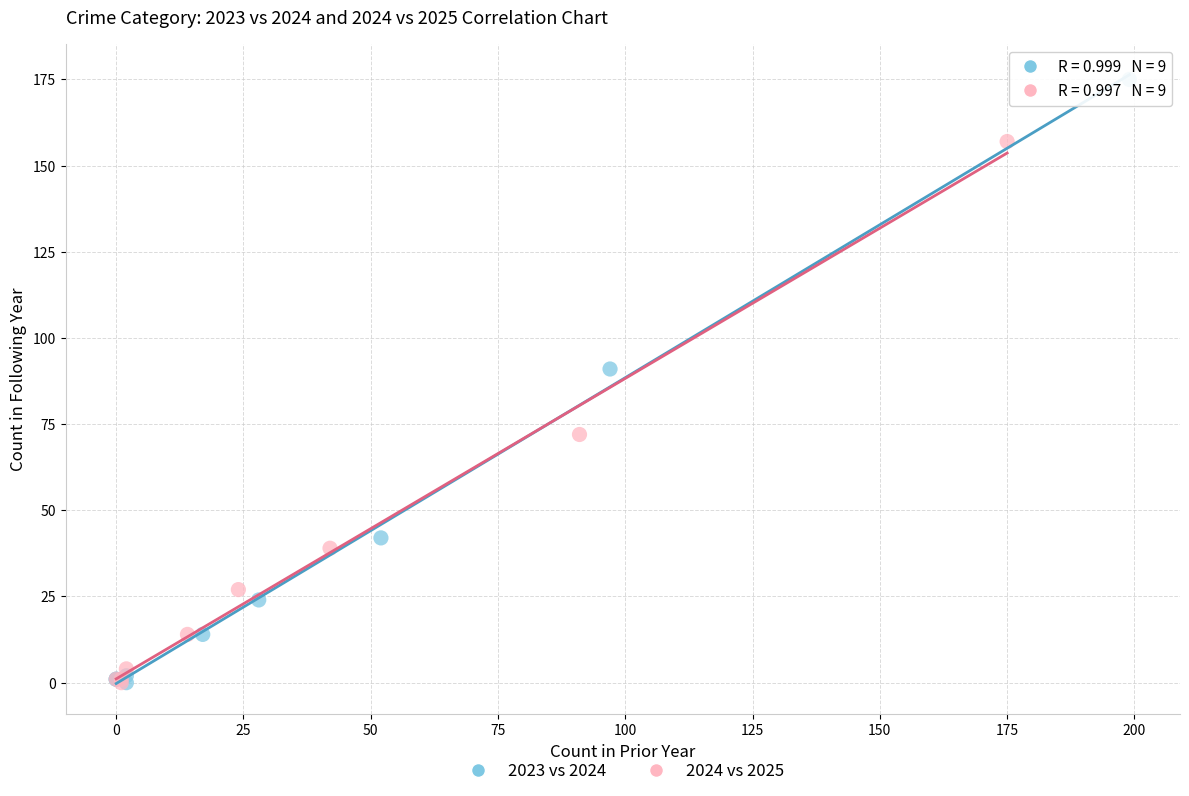

Which series has the widest spread of Y values?

2023 vs 2024